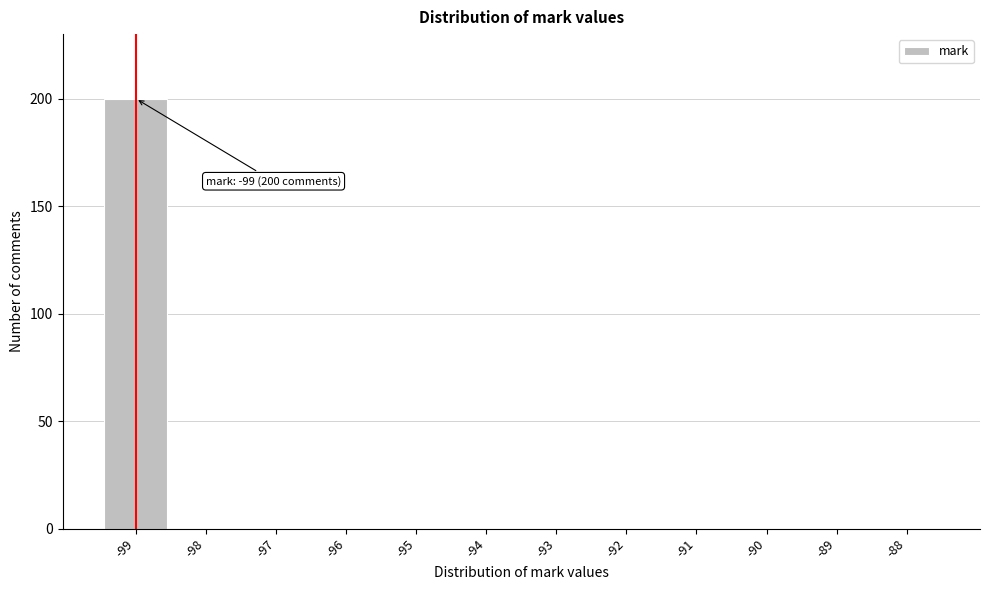

Which range on the x-axis has the tallest bar?

-99.5 to -98.5